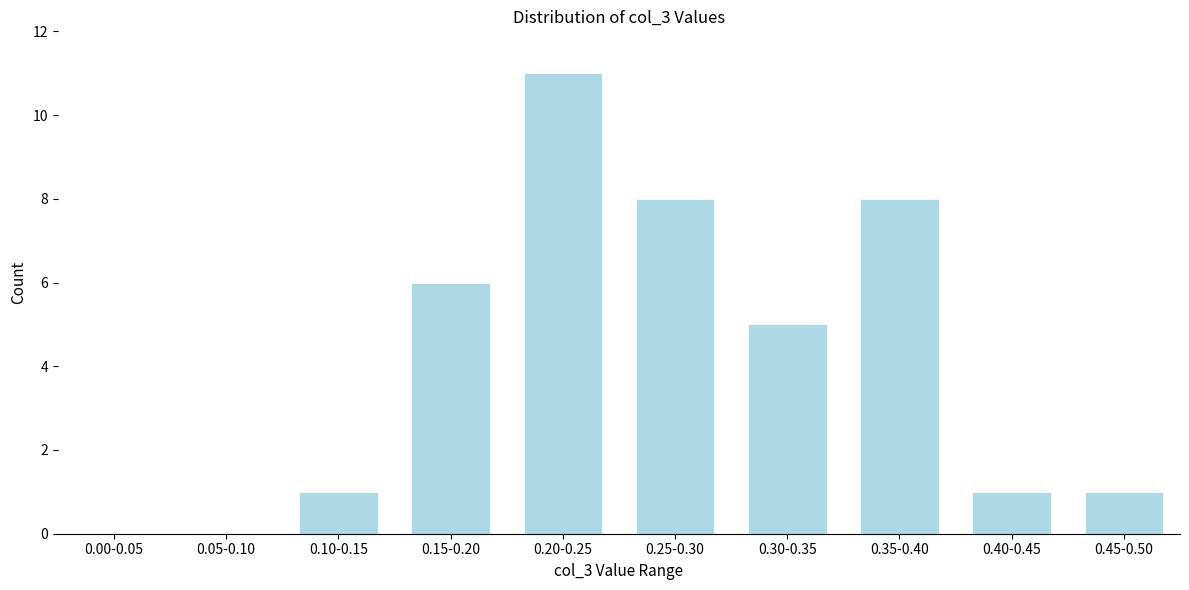

Reading right to left, what are all the values shown in this chart?

0.45-0.50=1	0.40-0.45=1	0.35-0.40=8	0.30-0.35=5	0.25-0.30=8	0.20-0.25=11	0.15-0.20=6	0.10-0.15=1	0.05-0.10=0	0.00-0.05=0